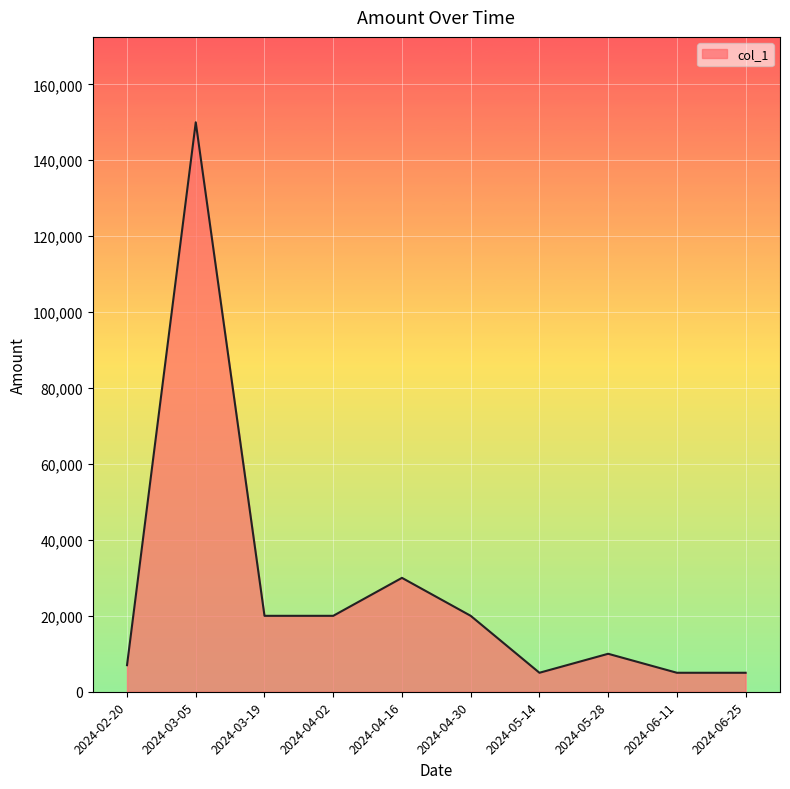

At which category does the chart reach its peak across all series?

2024-03-05